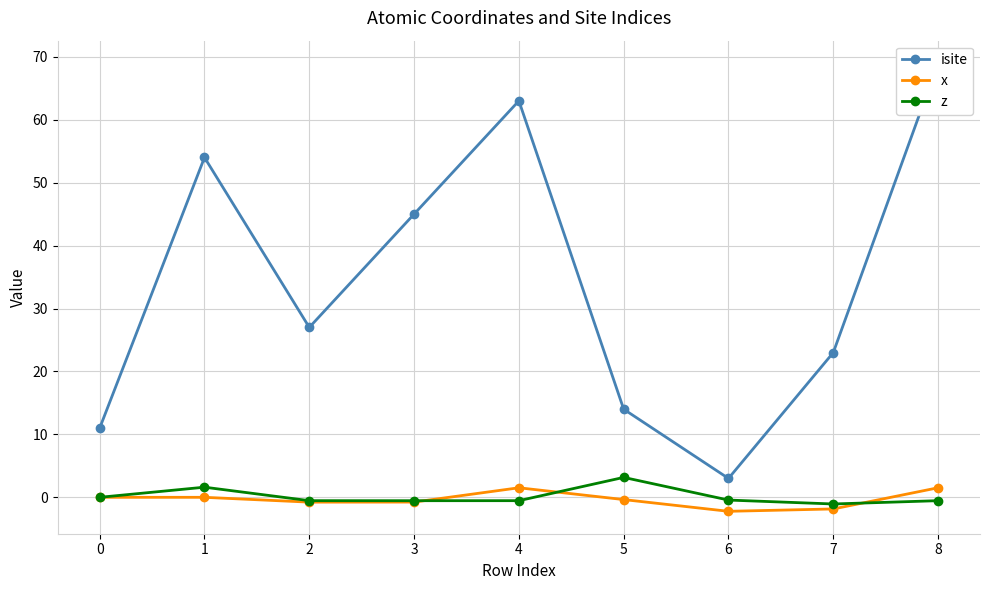

True or false: isite and z cross at least once.

False